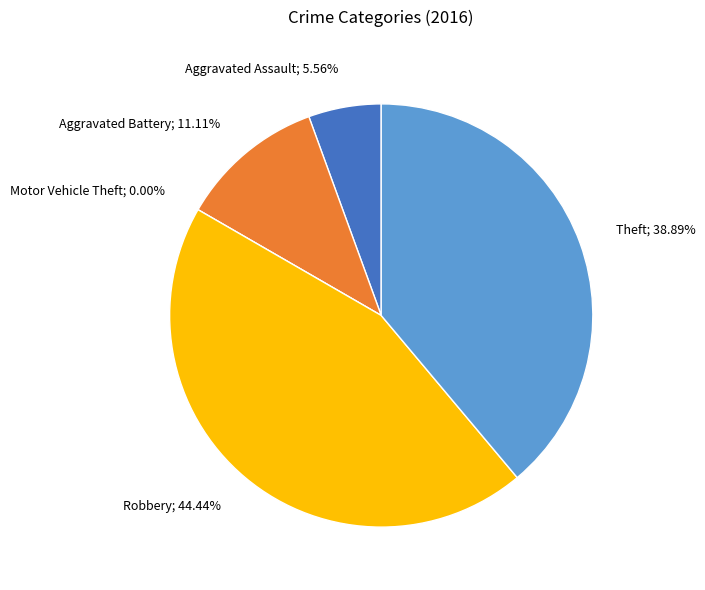

What is the smallest slice in the pie chart?

Motor Vehicle Theft